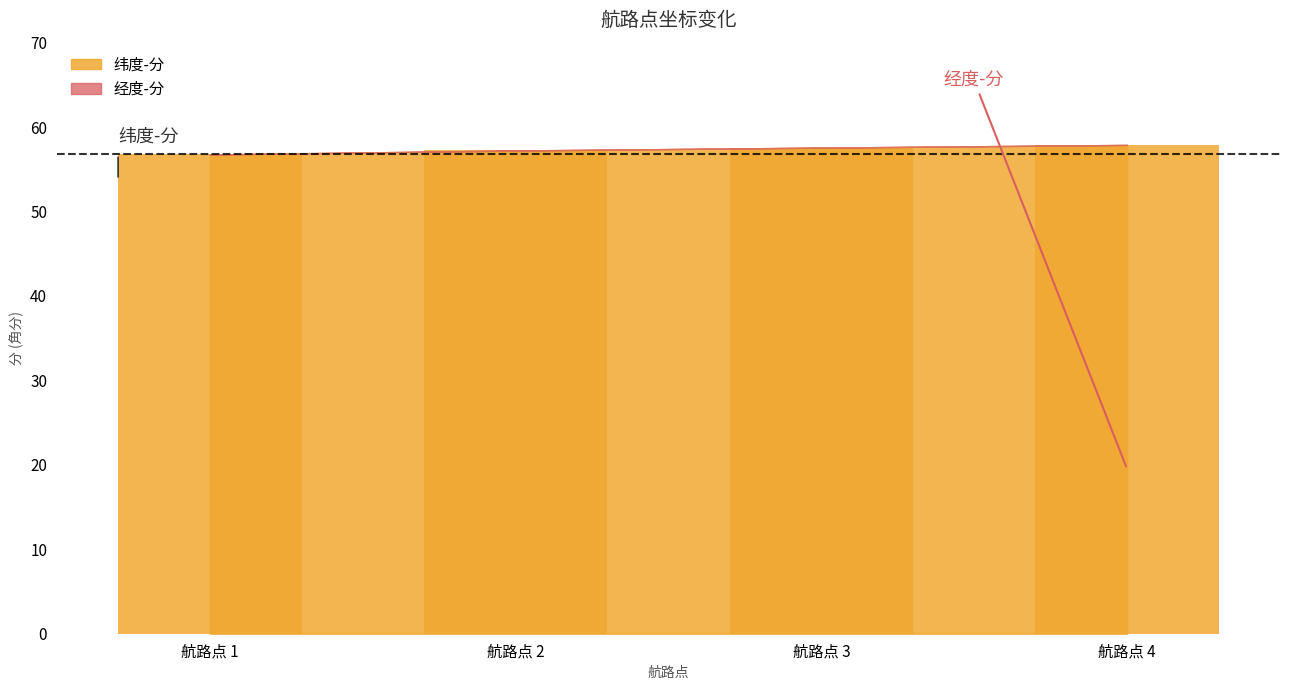

How many data points does each series have?

4